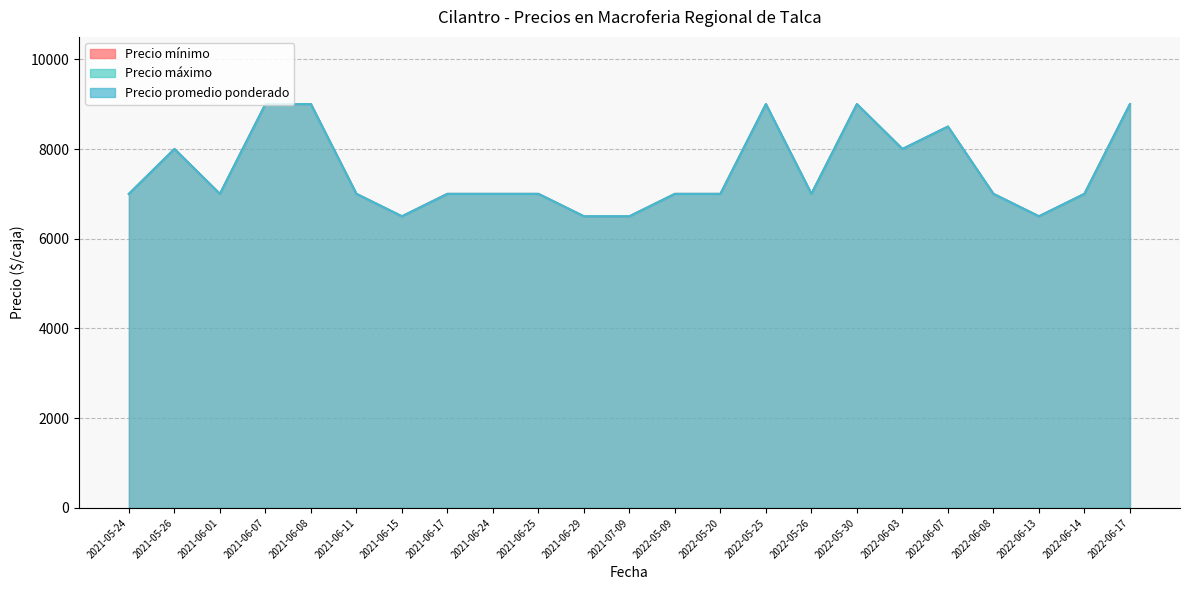

Which category has the lowest value in the Precio promedio ponderado series?

2021-06-15